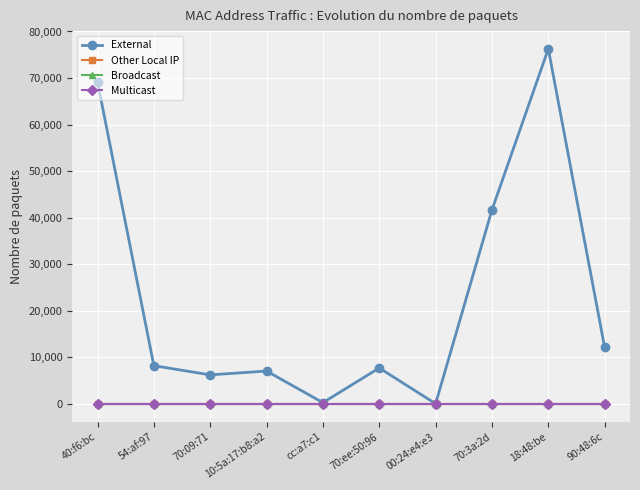

How many lines are shown in the chart?

4